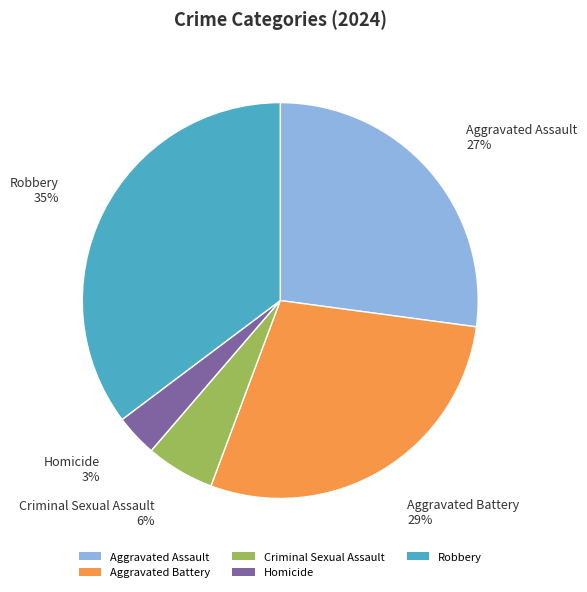

Is there any slice that represents more than half of the pie?

No